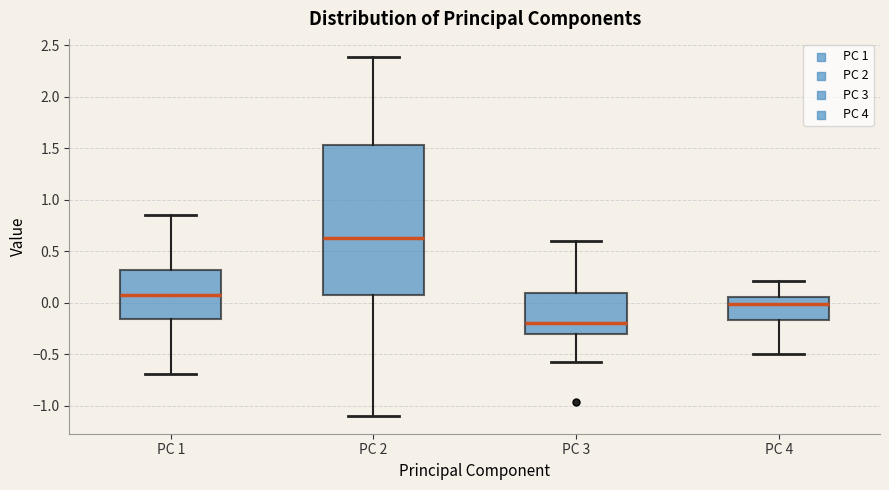

Comparing the boxes themselves (not the whiskers), which one is the tallest?

PC 2